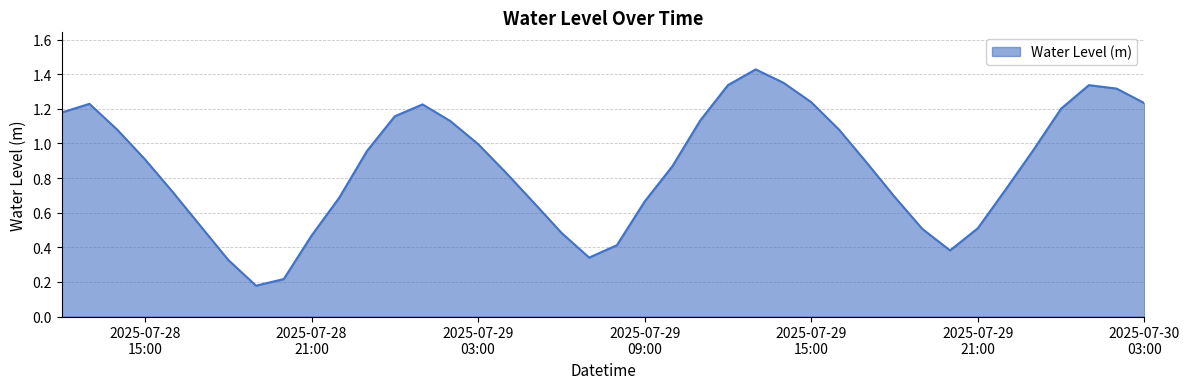

Is this an area chart (filled region under the line)?

Yes